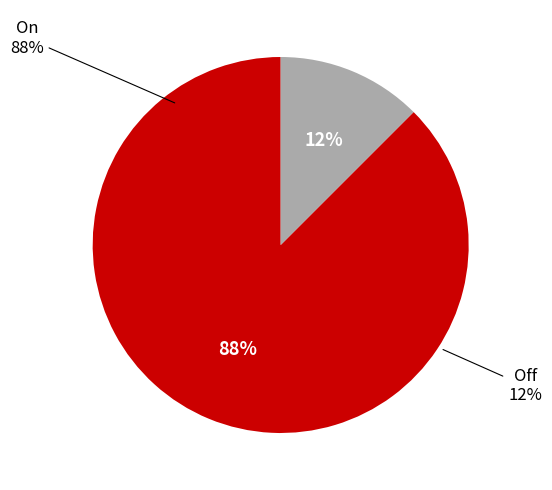

Rank the categories by value from lowest to highest.

Off, On